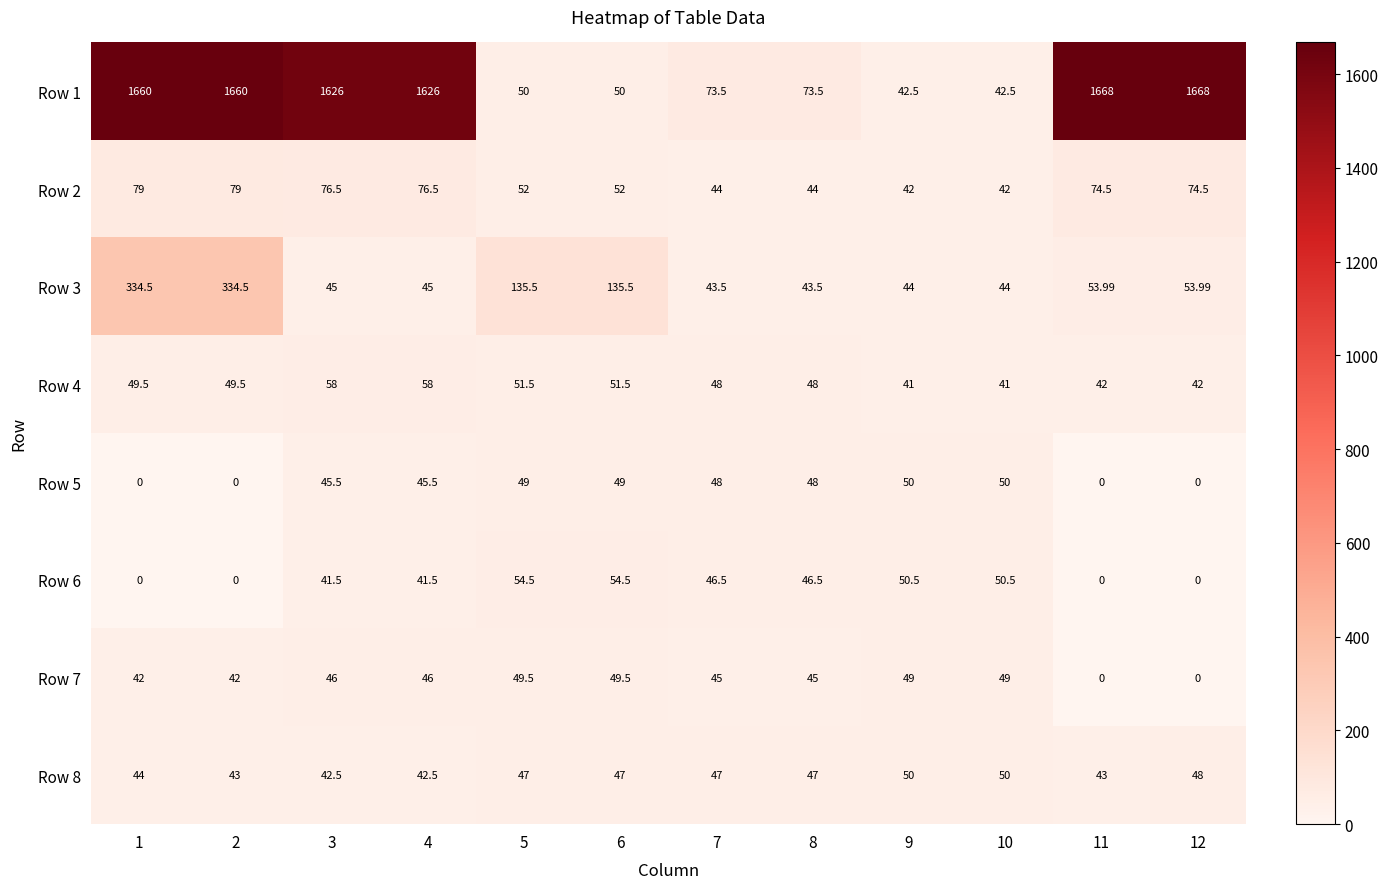

Which series has the widest spread of values?

Row 1